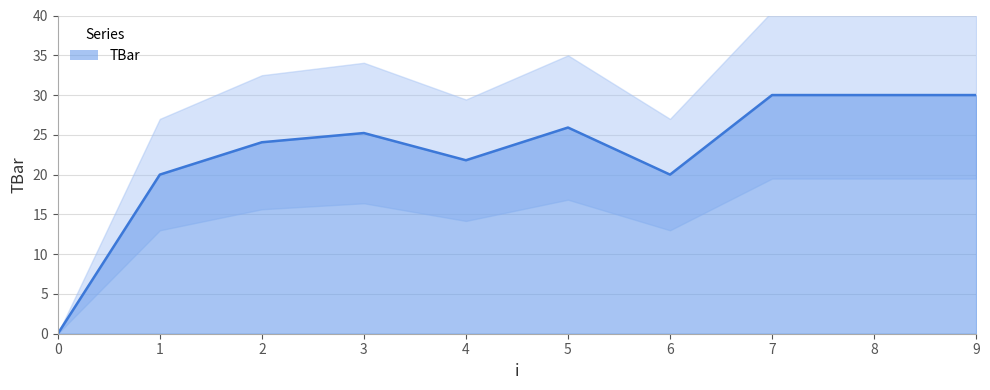

What is the value of the 7th point from the left?

20.0